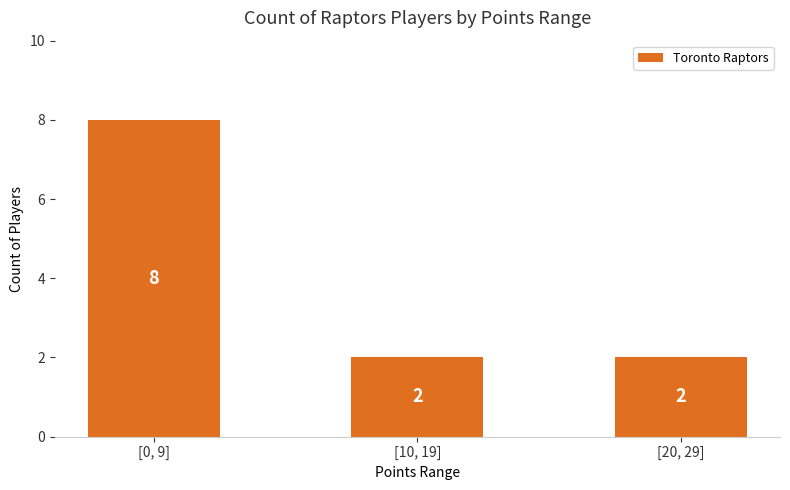

What is the difference between the values at [10, 19] and [0, 9]?

6